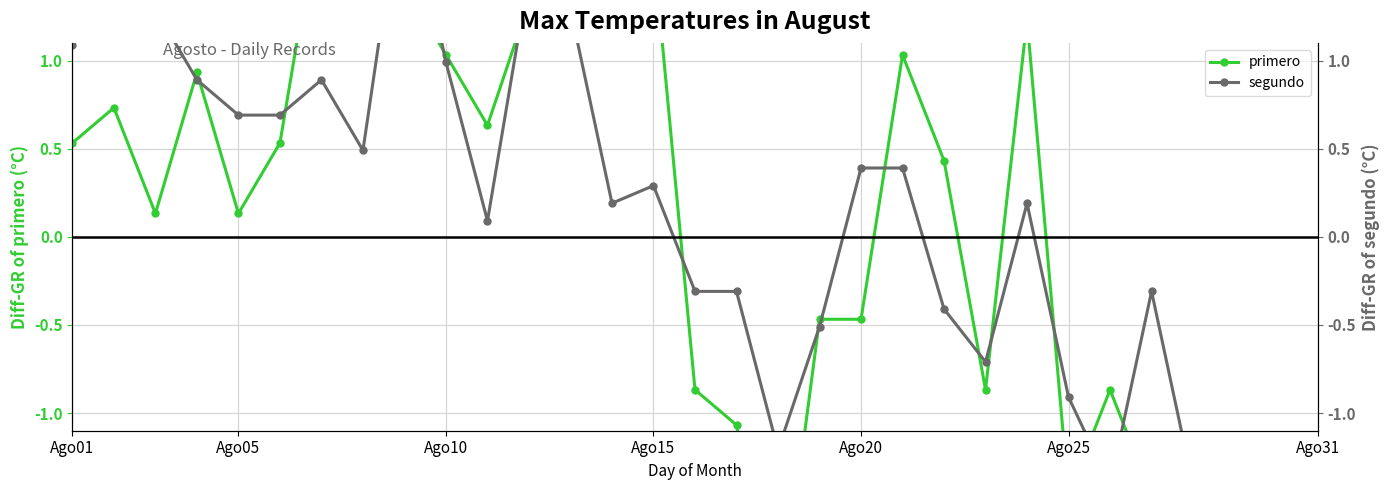

Is the value of primero at 18 greater than the value of segundo at 11?

No